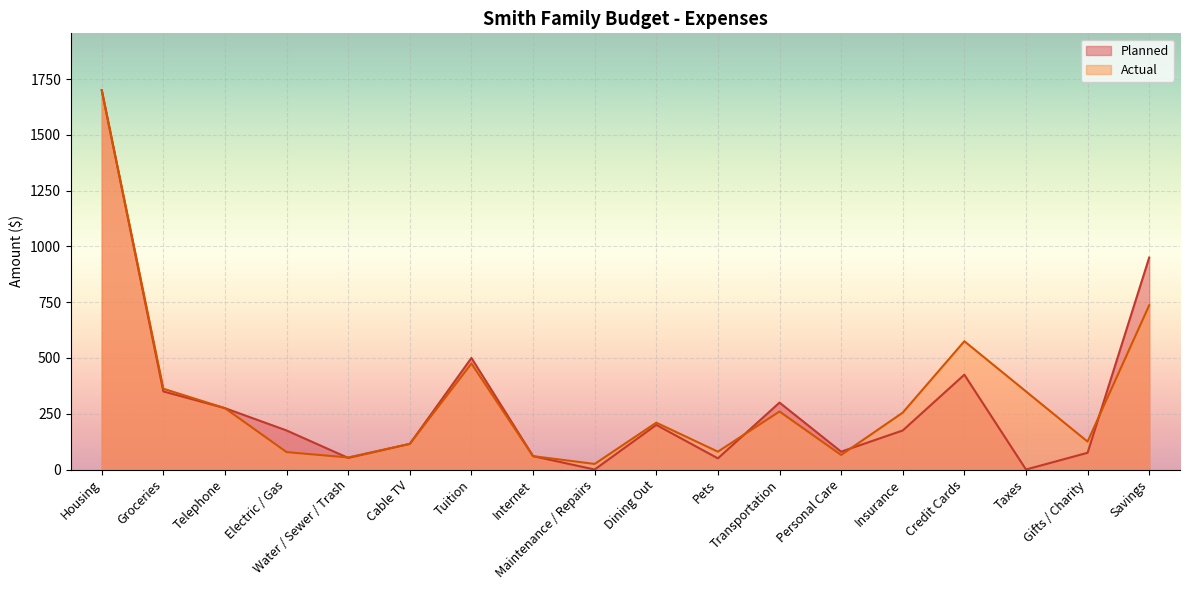

How many values in the Planned series are below 175?

8